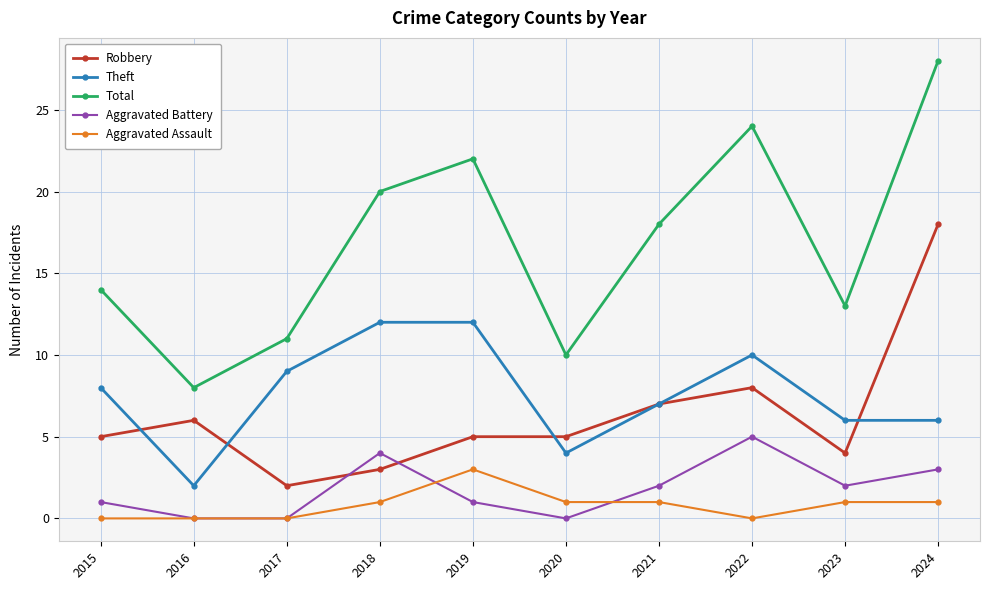

What are all the series names shown in the legend?

Robbery, Theft, Total, Aggravated Battery, Aggravated Assault